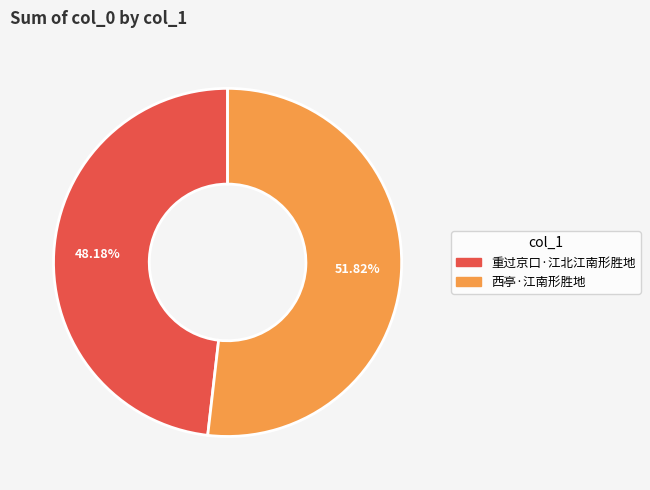

To the nearest percent, what is the combined percentage of 重过京口·江北江南形胜地 and 西亭·江南形胜地?

100%